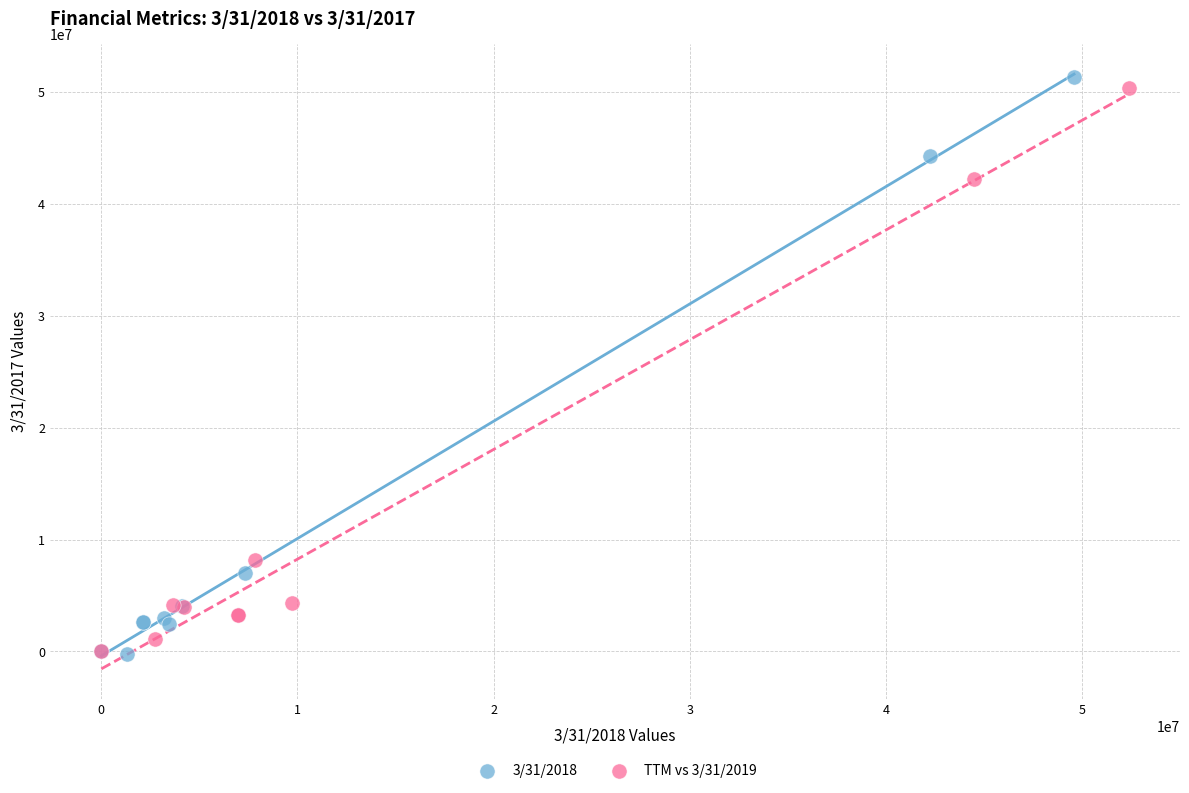

Which series contains the highest Y value?

3/31/2018